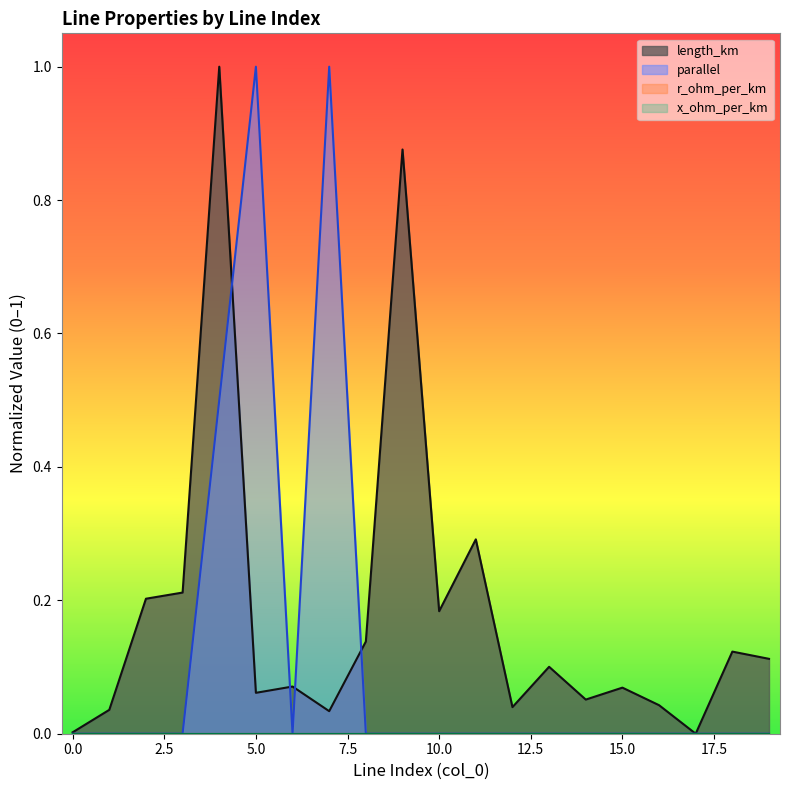

What is the total value across all series at 2?

0.2